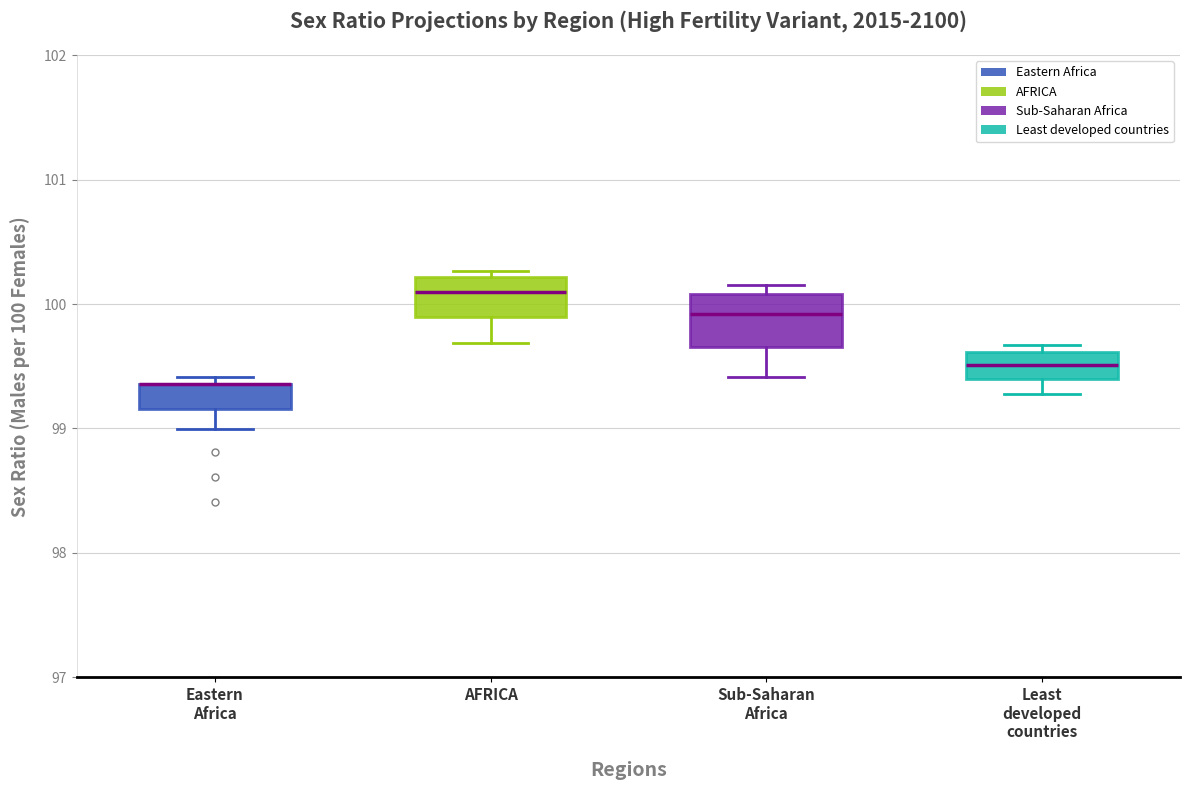

Reading left to right, transcribe this box plot: for each box, give where its median line is, the range the box spans, and where its two whiskers end, as read against the y-axis. The values are not printed on the chart, so give them approximately, as read against the axis.

Eastern Africa: median 99.4 (drawn on the box's upper edge), box 99.2 to 99.4, whiskers 99.0 to 99.4 (just above the box's upper edge)
AFRICA: median 100.1, box 99.9 to 100.2, whiskers 99.7 to 100.3
Sub-Saharan Africa: median 99.9, box 99.7 to 100.1, whiskers 99.4 to 100.2
Least developed countries: median 99.5, box 99.4 to 99.6, whiskers 99.3 to 99.7